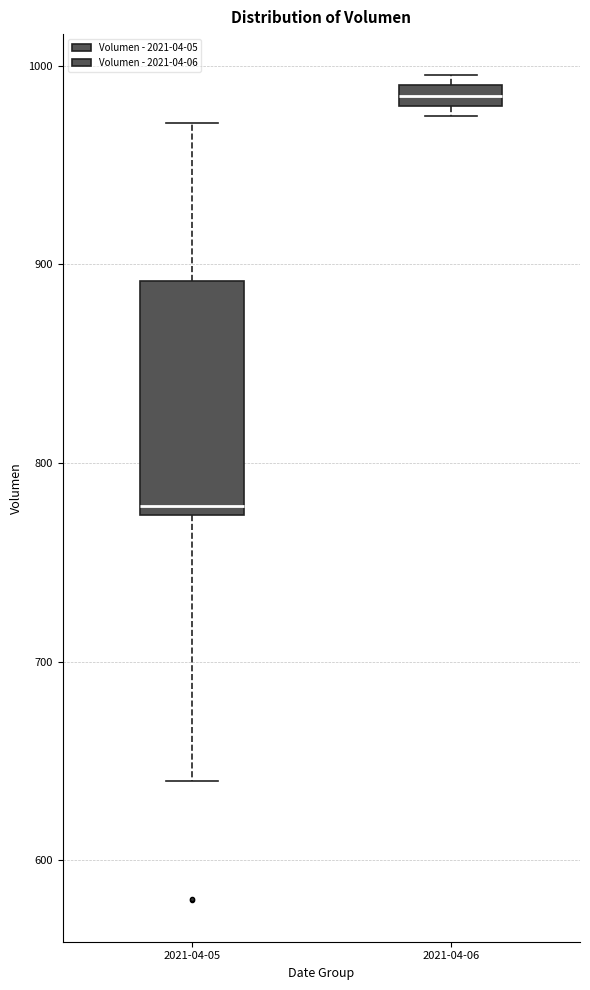

Comparing the boxes themselves (not the whiskers), which one is the tallest?

2021-04-05